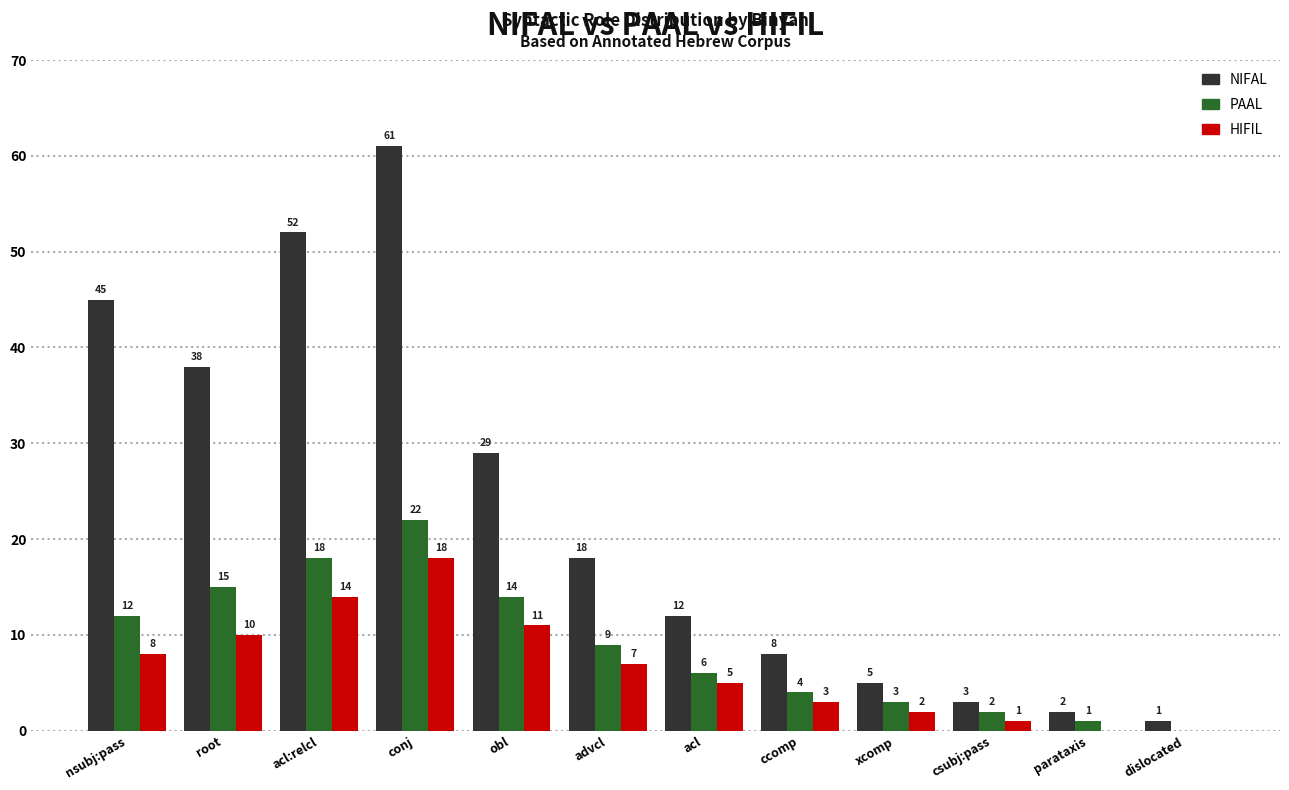

Between acl:relcl and csubj:pass, which series saw the biggest shift?

NIFAL